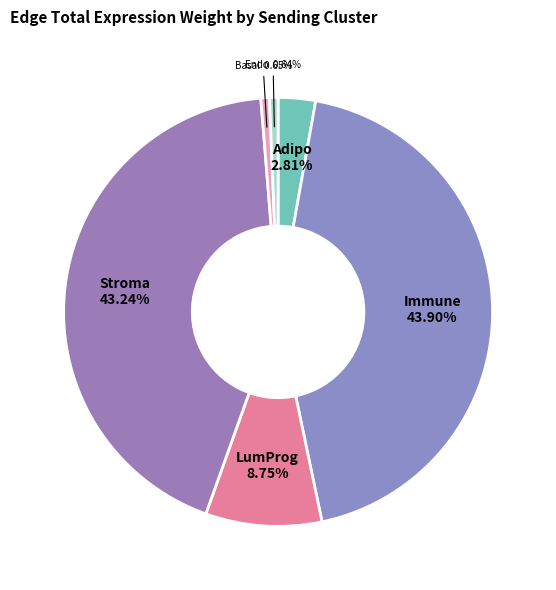

Between Basal and Stroma, which is larger?

Stroma